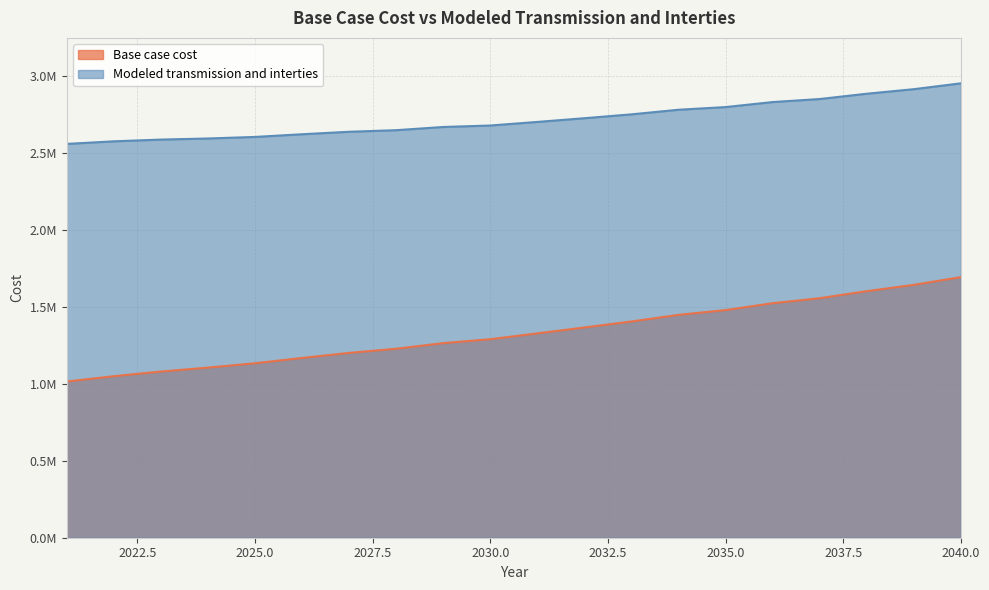

Which series changed the most between 2029 and 2032?

Base case cost